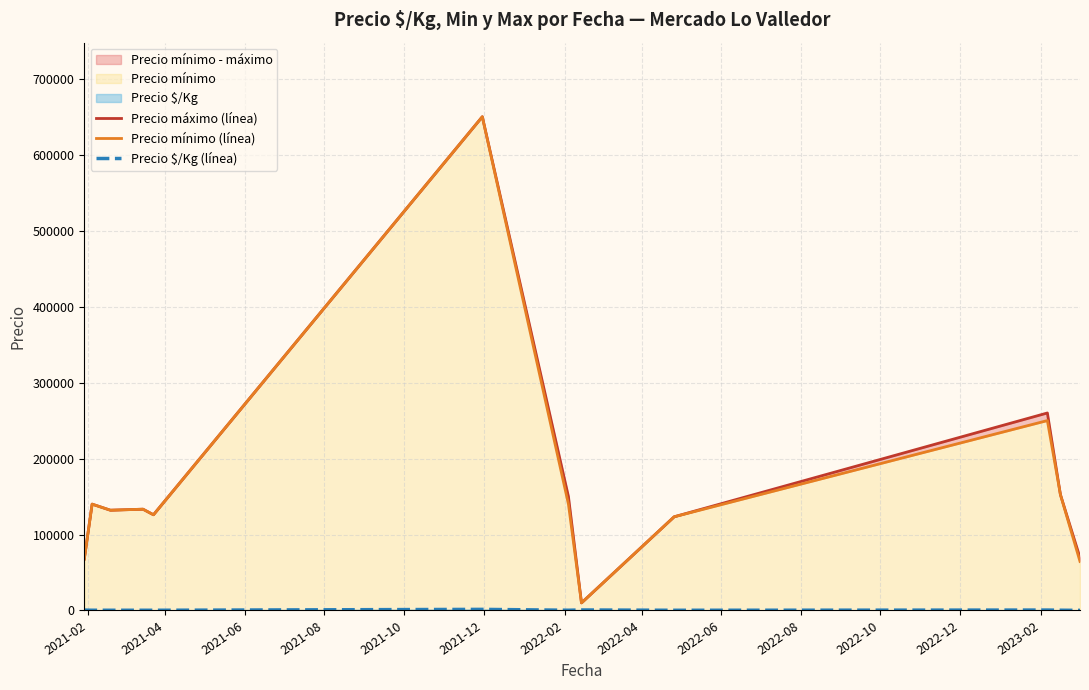

At which category is the sum across all series the highest?

2021-12